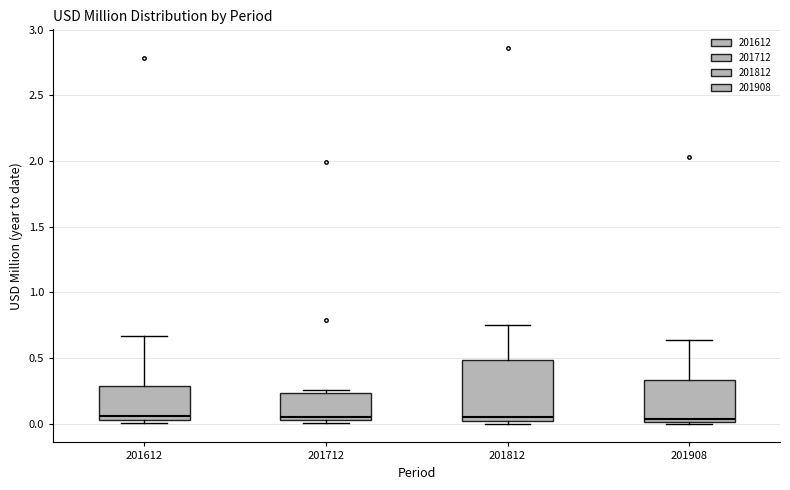

Reading left to right, read every box against the y-axis: the position of its median line, the range the box covers, and the ends of its whiskers. The values are not printed on the chart, so give them approximately, as read against the axis.

201612: median 0.05 (just above the box's lower edge), box 0.05 to 0.30, whiskers 0.00 to 0.65
201712: median 0.05 (just above the box's lower edge), box 0.05 to 0.25, whiskers 0.00 to 0.25 (just above the box's upper edge)
201812: median 0.05, box 0.00 to 0.50, whiskers 0.00 (just below the box's lower edge) to 0.75
201908: median 0.05, box 0.00 to 0.35, whiskers 0.00 (just below the box's lower edge) to 0.65